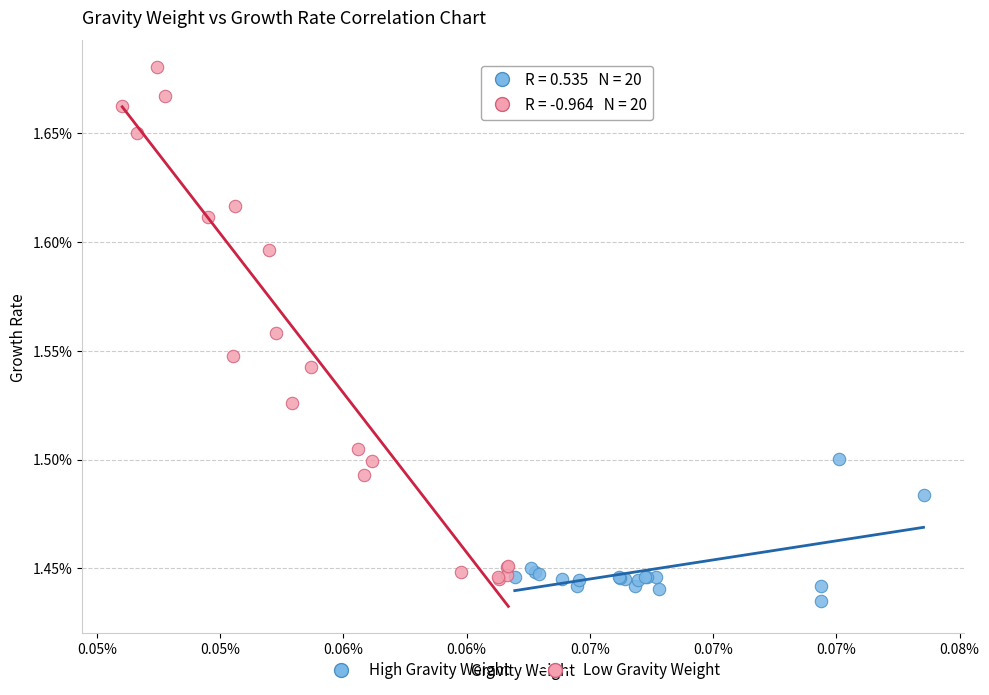

Which series has the widest spread of Y values?

Low Gravity Weight